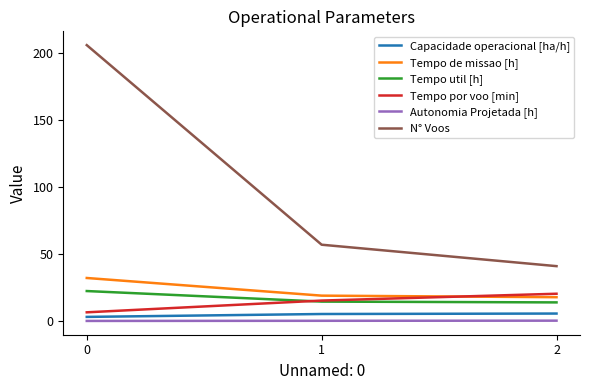

What is the difference between the highest and lowest values at 0?

205.9